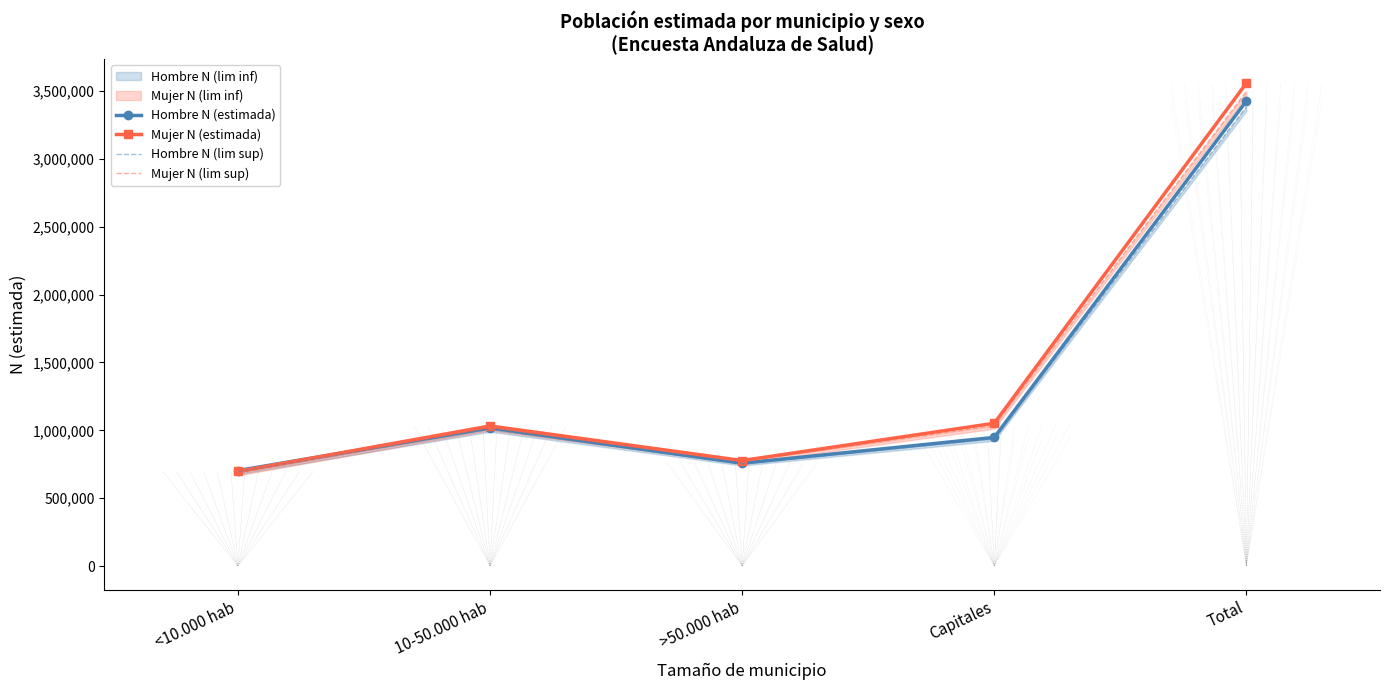

What is the value of the Hombre N (estimada) point at the 1st from the left?

703469